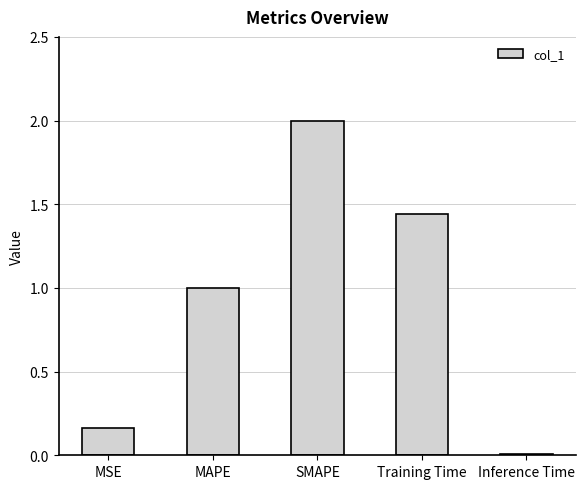

What is the difference between the maximum and second lowest values?

1.8